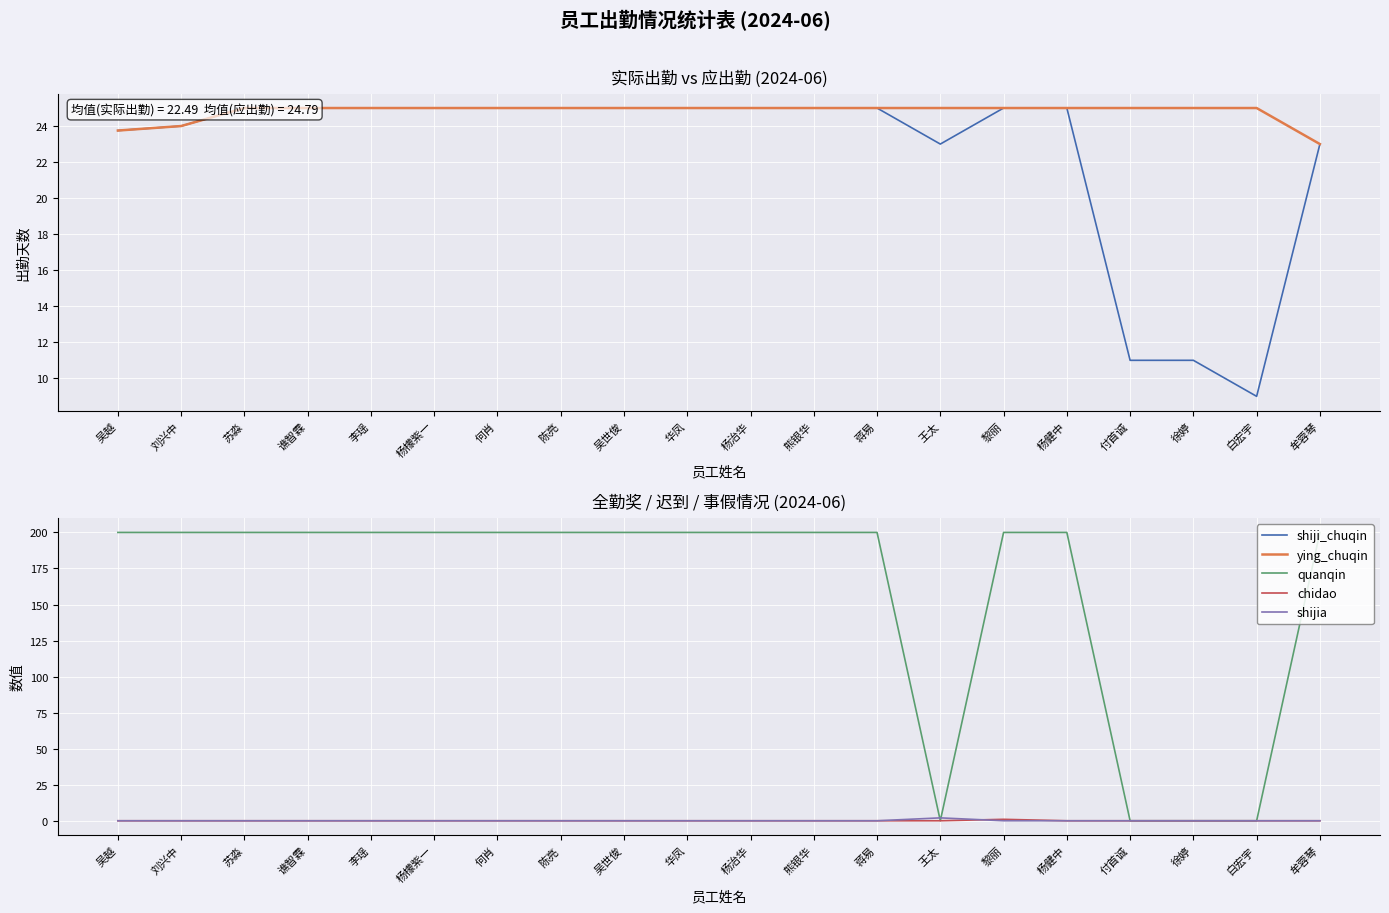

Is it true that shiji_chuqin equals 25.0 at 何肖?

True